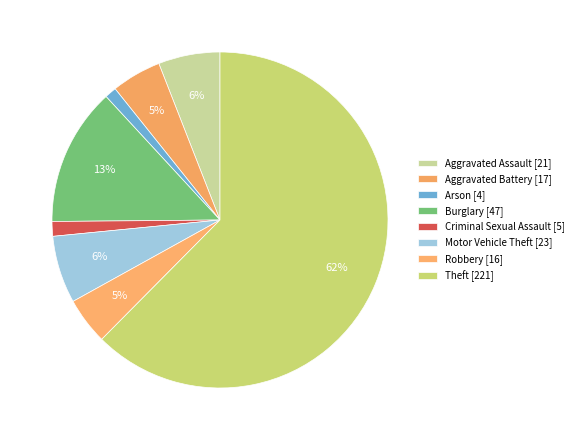

Which slice is the largest?

Theft